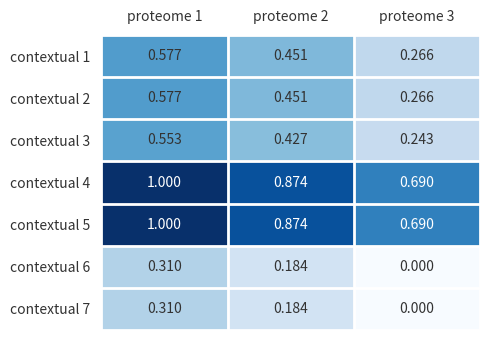

Is the value of contextual 1 at proteome 1 greater than the value of contextual 5 at proteome 1?

No